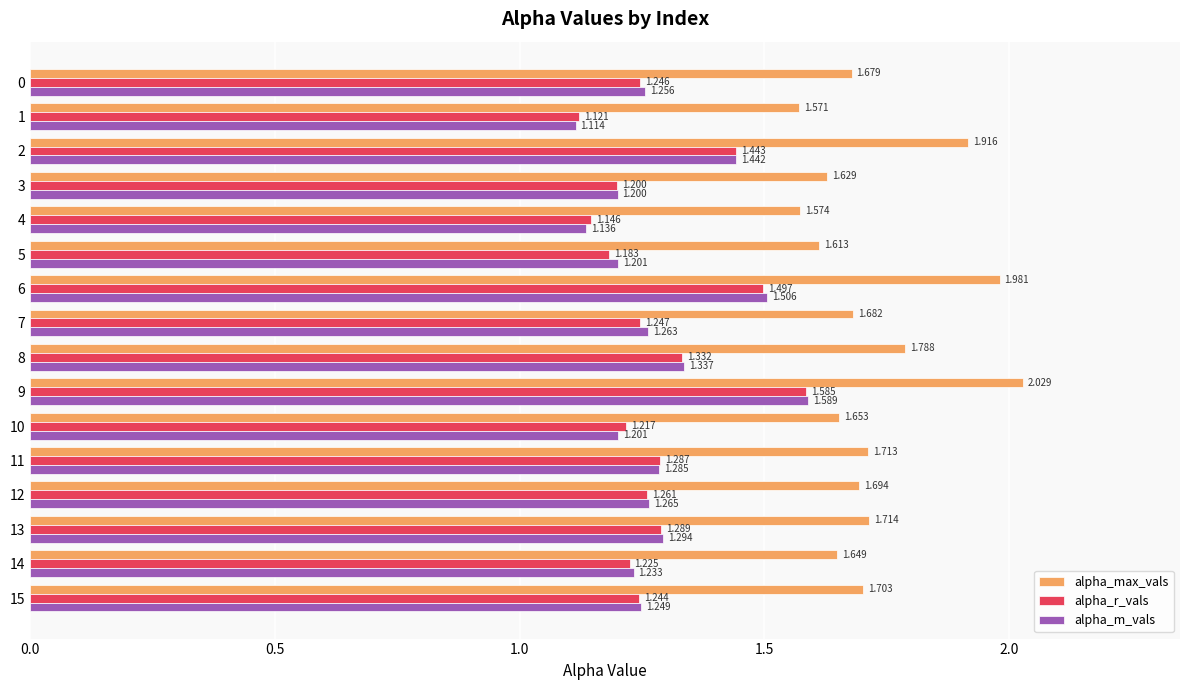

Rank the categories by alpha_max_vals value from highest to lowest.

9, 6, 2, 8, 13, 11, 15, 12, 7, 0, 10, 14, 3, 5, 4, 1